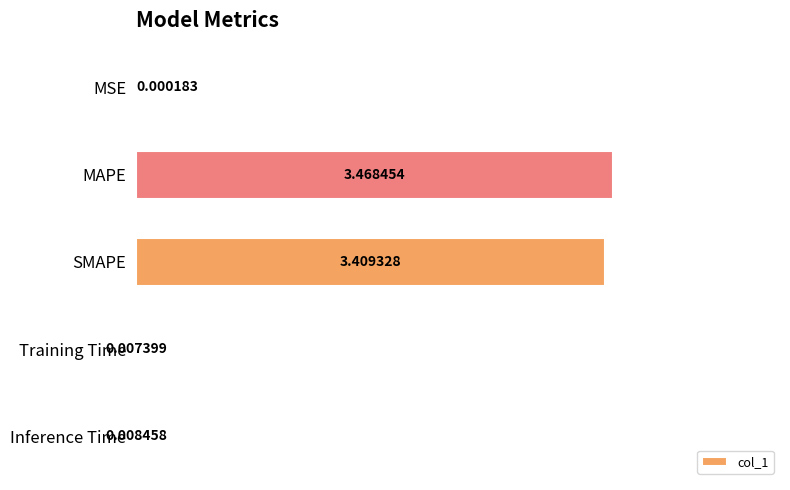

What is the sum of all values?

6.9